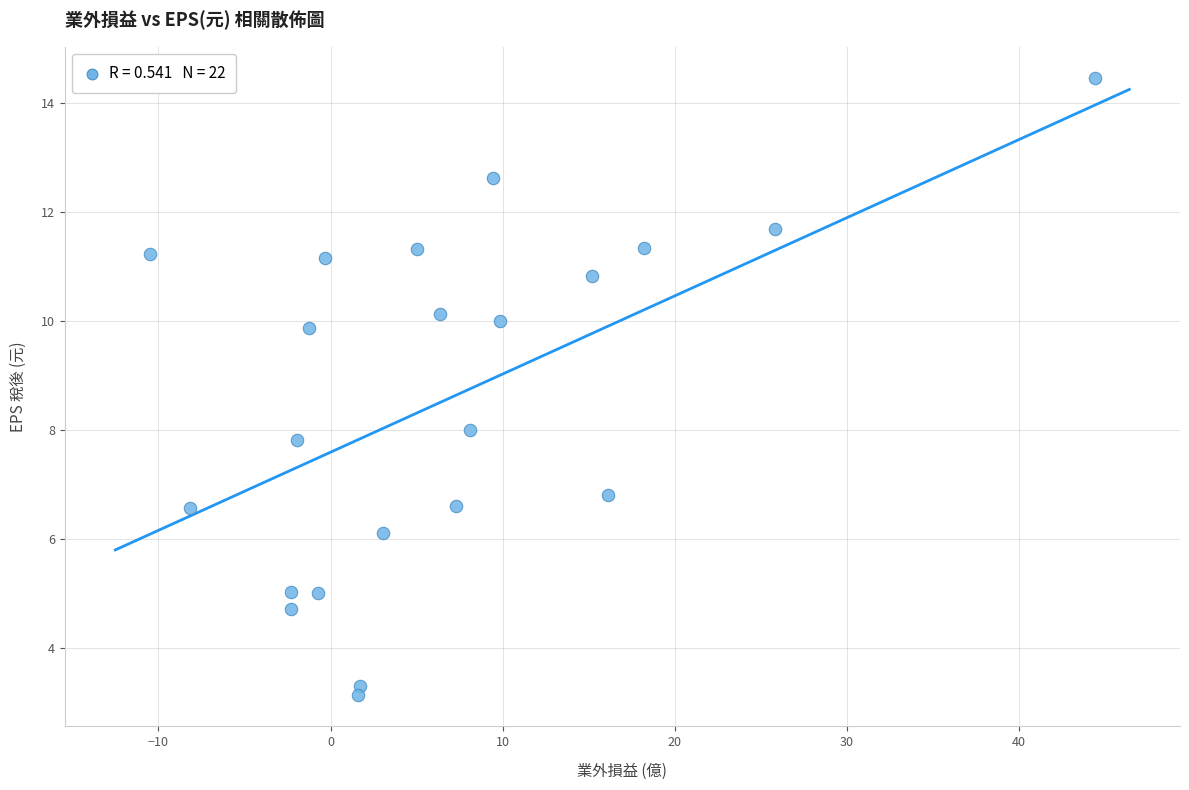

What is the range of X values (max minus min)?

54.9